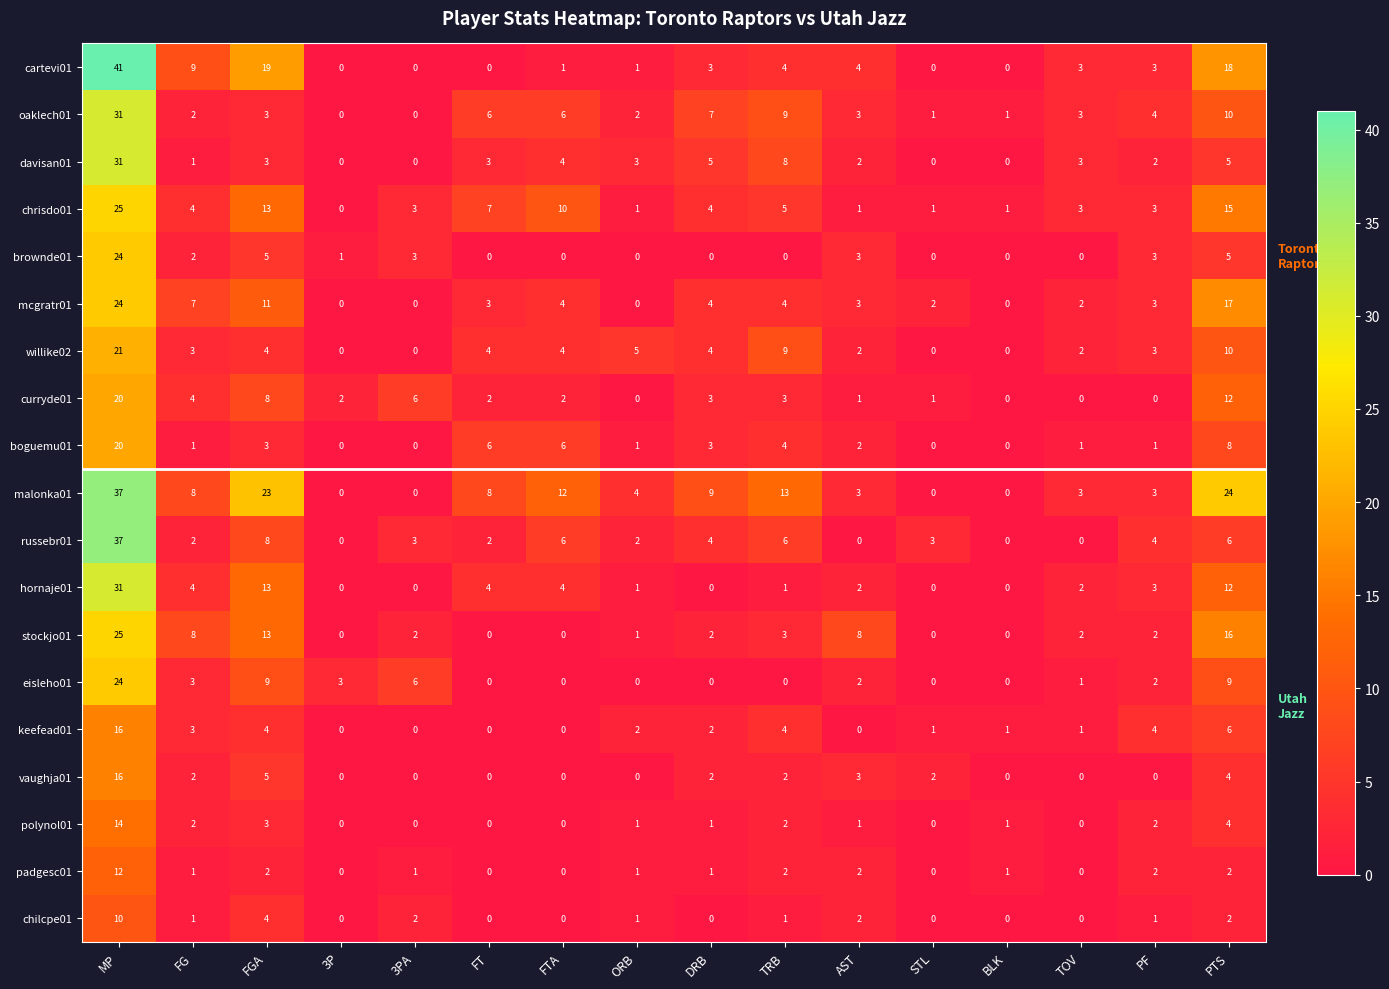

What is the difference between the highest and lowest values at FTA?

12